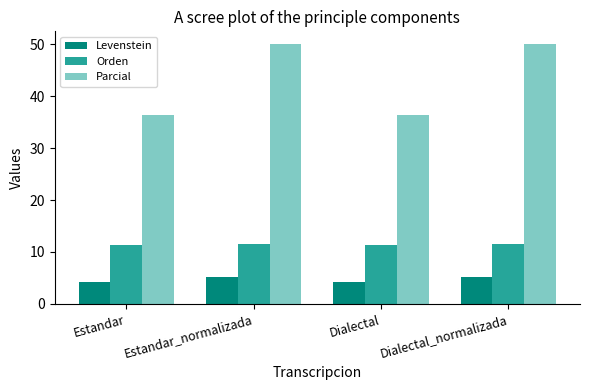

List the series in order of their overall mean, lowest first.

Levenstein, Orden, Parcial